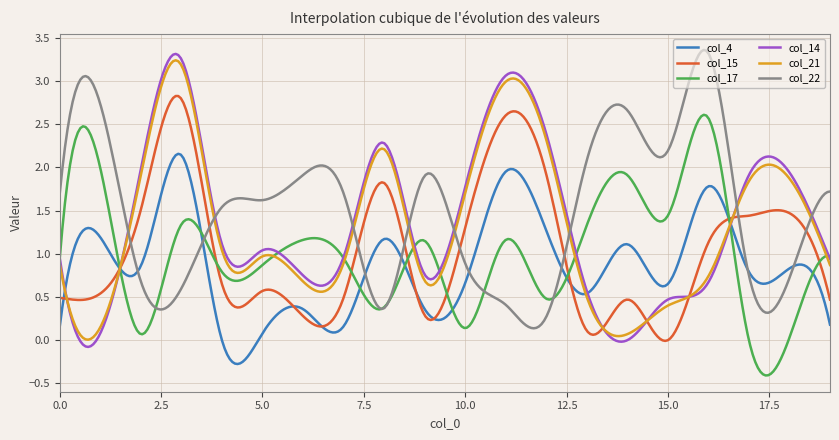

Which series has the largest range (max minus min)?

col_14